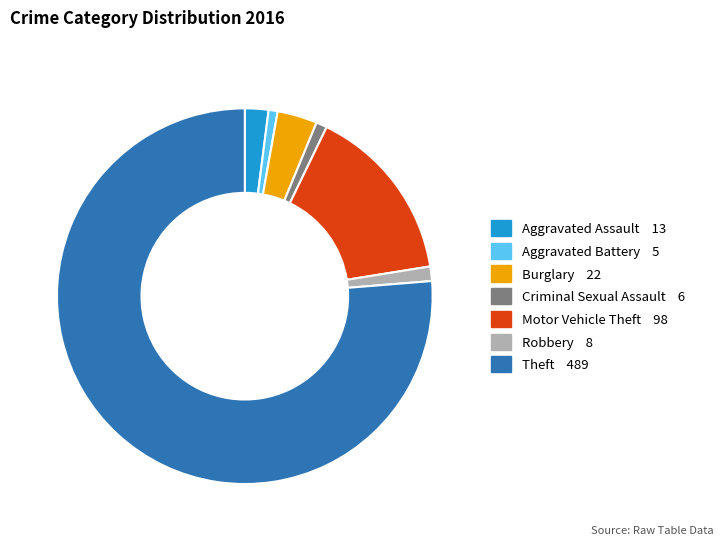

Is there any slice that represents more than half of the pie?

Yes